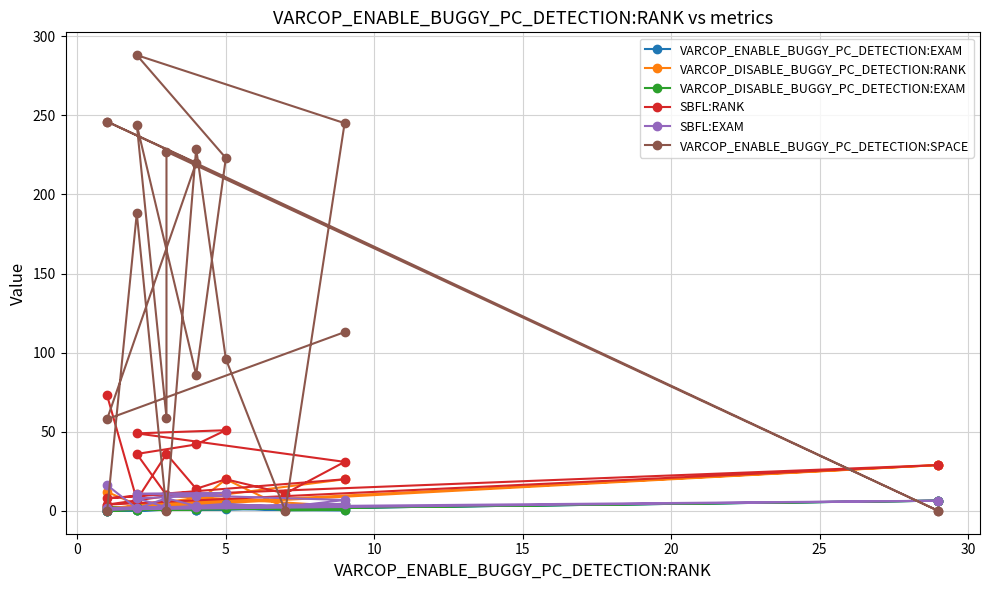

How many values in the SBFL:RANK series exceed 20?

9